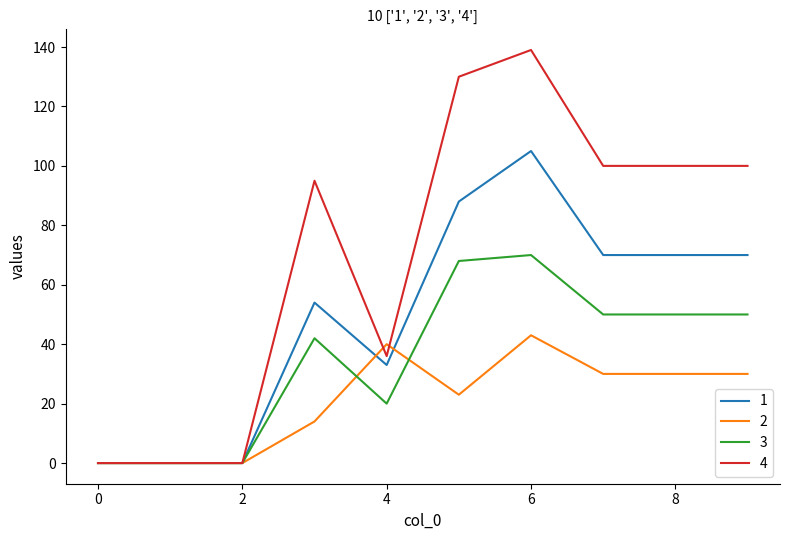

List the series in order of their overall mean, lowest first.

2, 3, 1, 4